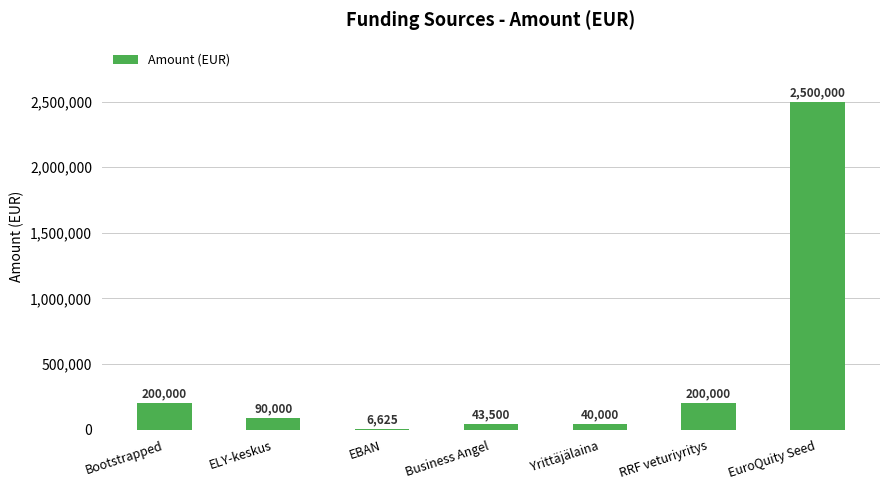

Reading left to right, list all the values displayed in this chart.

Bootstrapped=200000	ELY-keskus=90000	EBAN=6625	Business Angel=43500	Yrittäjälaina=40000	RRF veturiyritys=200000	EuroQuity Seed=2500000